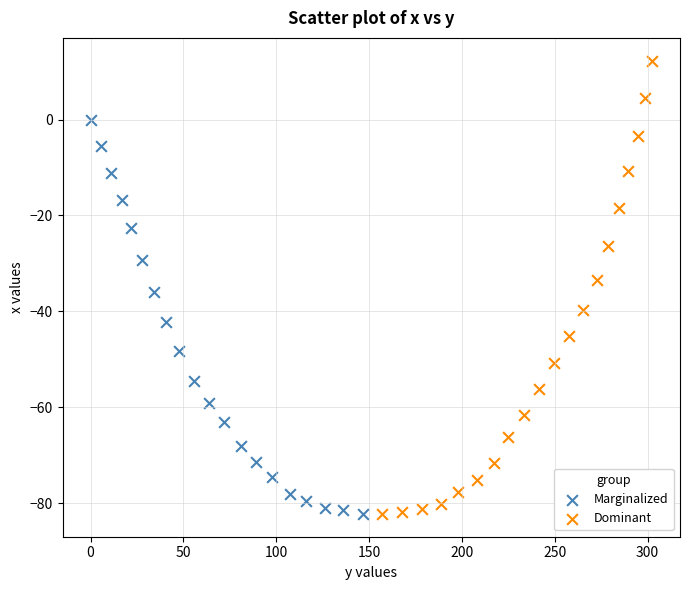

Which series has the widest spread of Y values?

Dominant